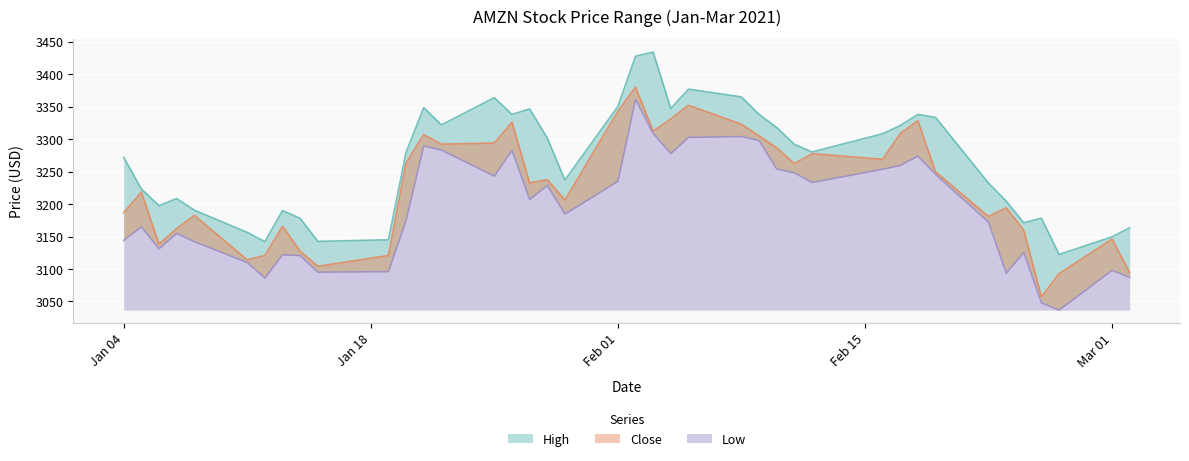

What is the label of the 2nd point from the left?

Jan 18